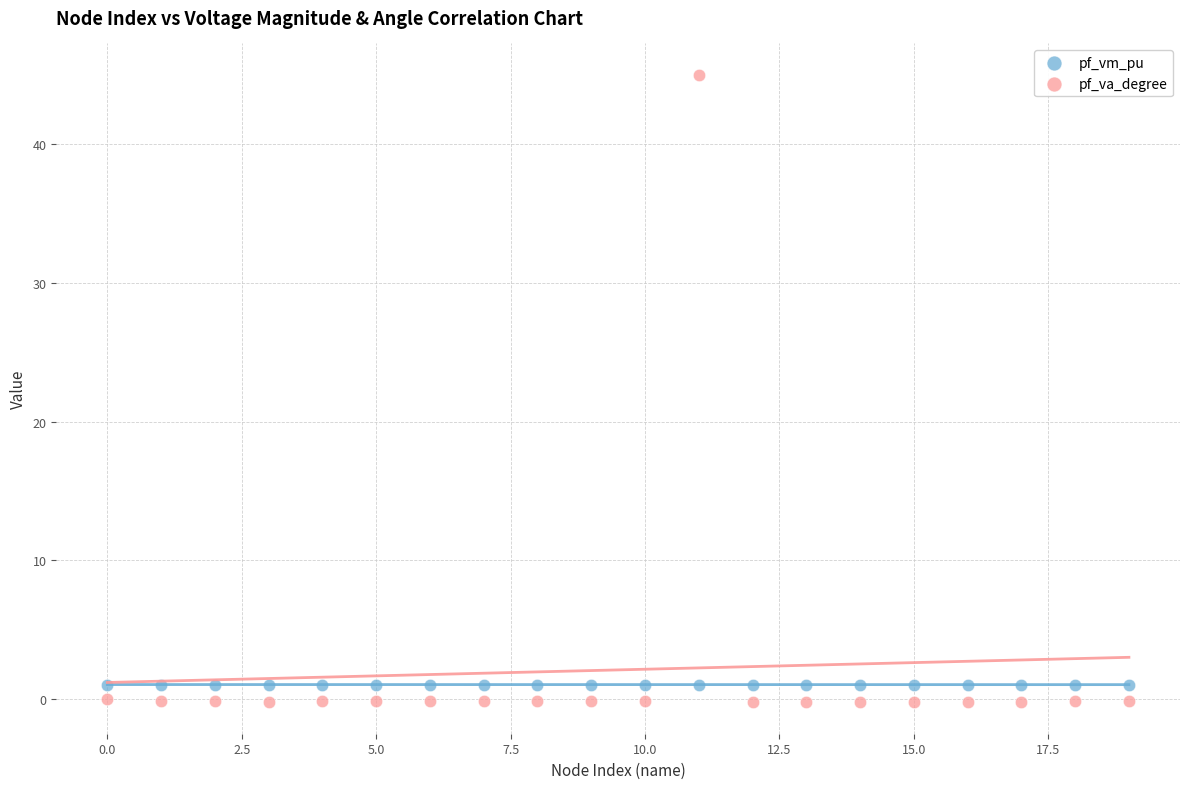

Across all data points, what is the range of Y values (max minus min)?

45.2